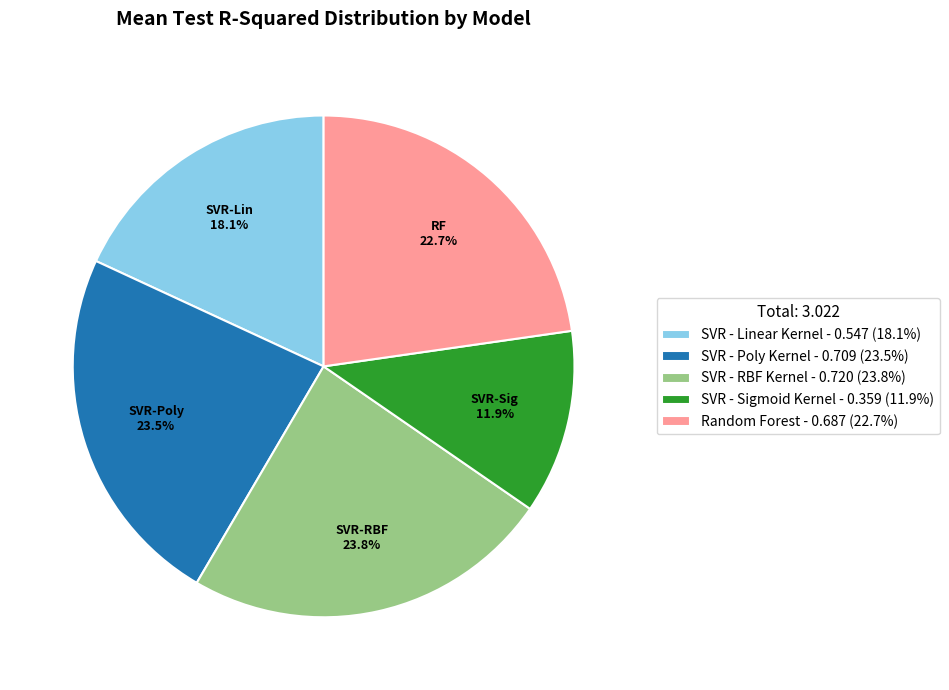

Which category has the smallest portion of the pie?

SVR - Sigmoid Kernel